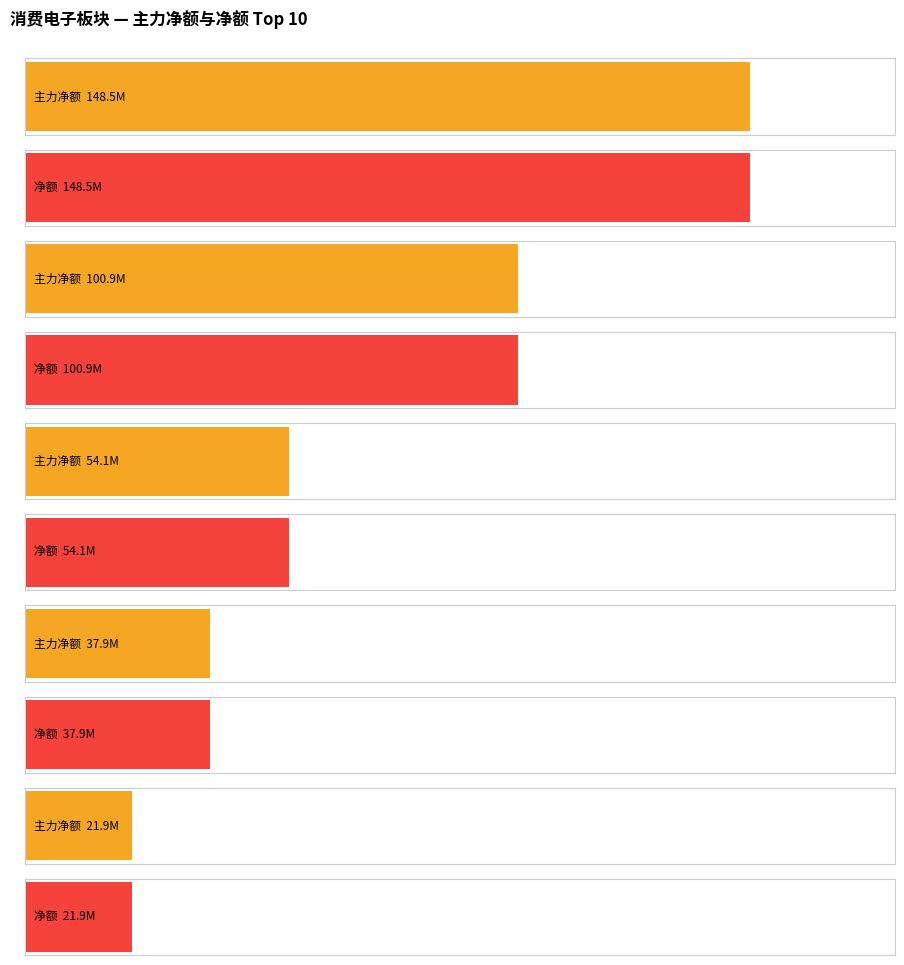

Rank the series by their maximum value, from lowest to highest.

主力净额, 净额